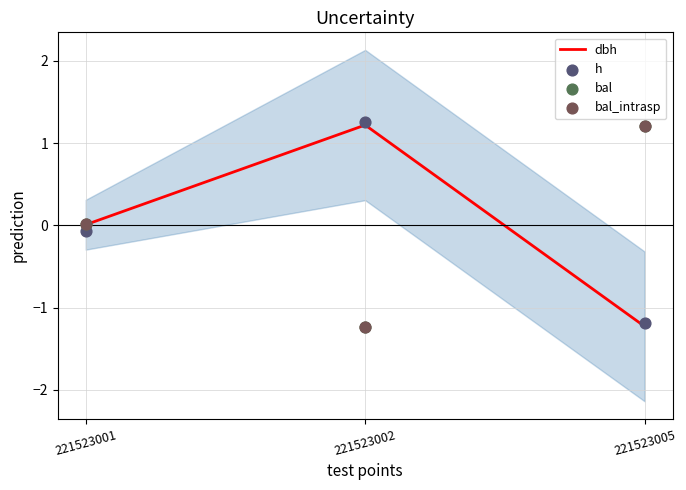

Which series reaches the maximum Y coordinate?

h